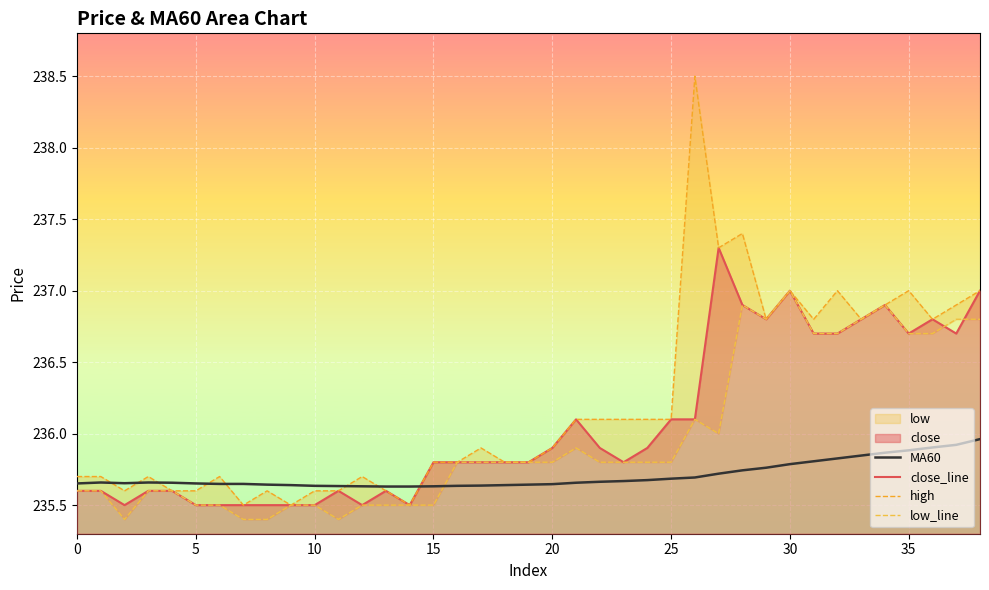

At which category is the sum across all series the highest?

28